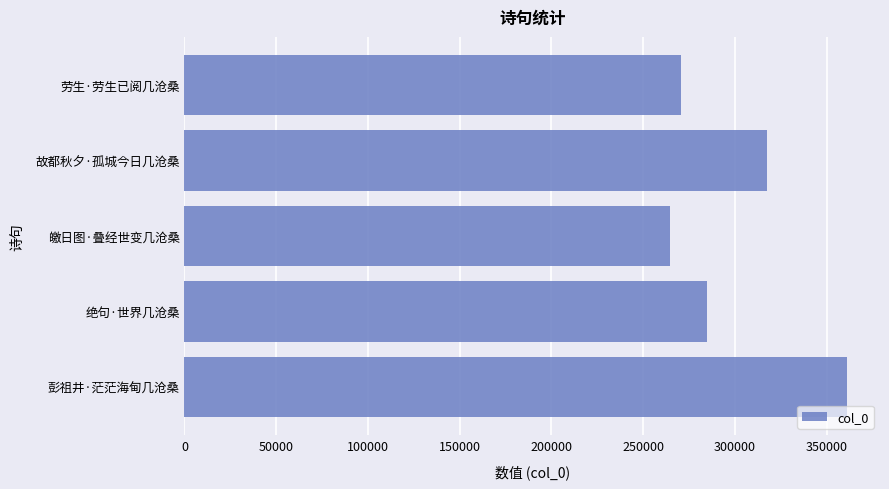

What is the minimum value shown in the chart?

264675